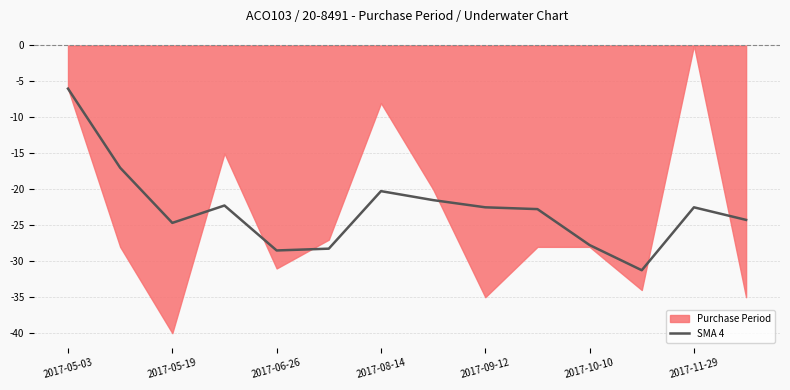

How many data points does each series have?

14